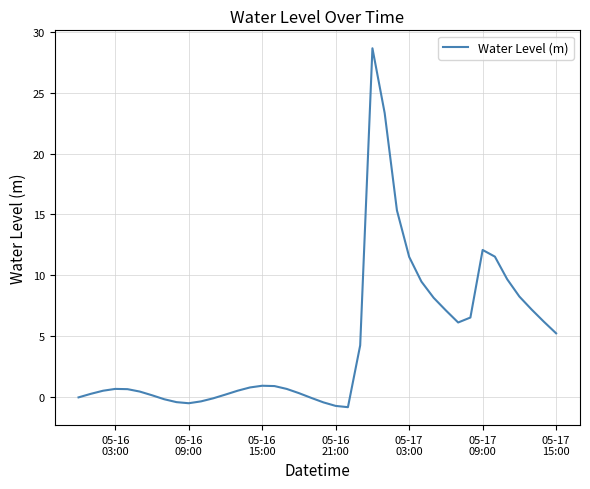

What is the difference between the maximum and minimum values?

29.5